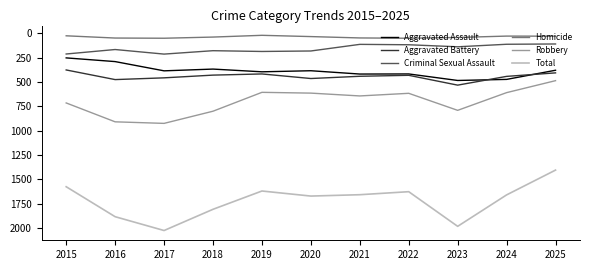

List the series in order of their peak value, lowest first.

Homicide, Criminal Sexual Assault, Aggravated Assault, Aggravated Battery, Robbery, Total